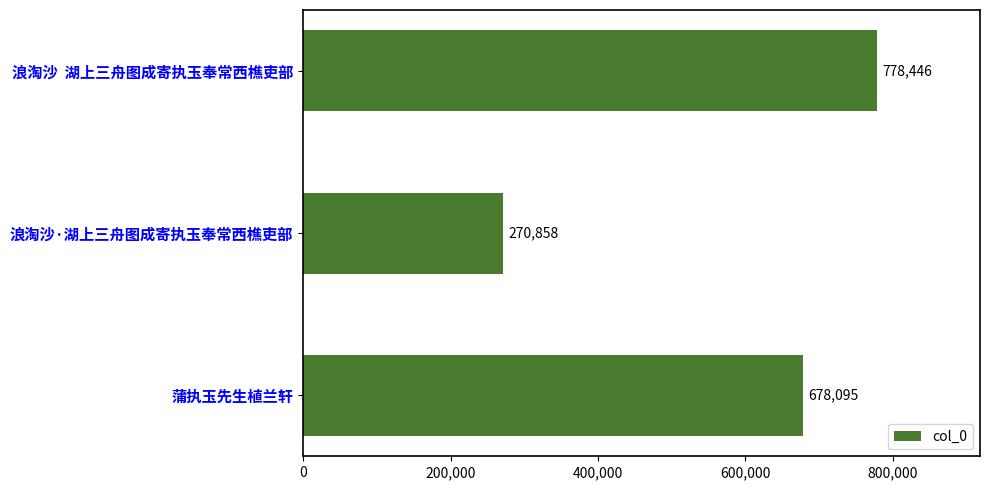

Rank the categories by value from lowest to highest.

浪淘沙·湖上三舟图成寄执玉奉常西樵吏部, 蒲执玉先生植兰轩, 浪淘沙  湖上三舟图成寄执玉奉常西樵吏部